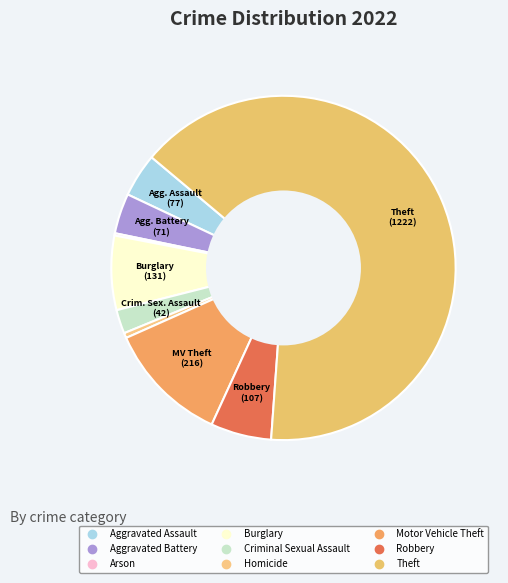

Rank the categories by value from highest to lowest.

Theft, Motor Vehicle Theft, Burglary, Robbery, Aggravated Assault, Aggravated Battery, Criminal Sexual Assault, Homicide, Arson